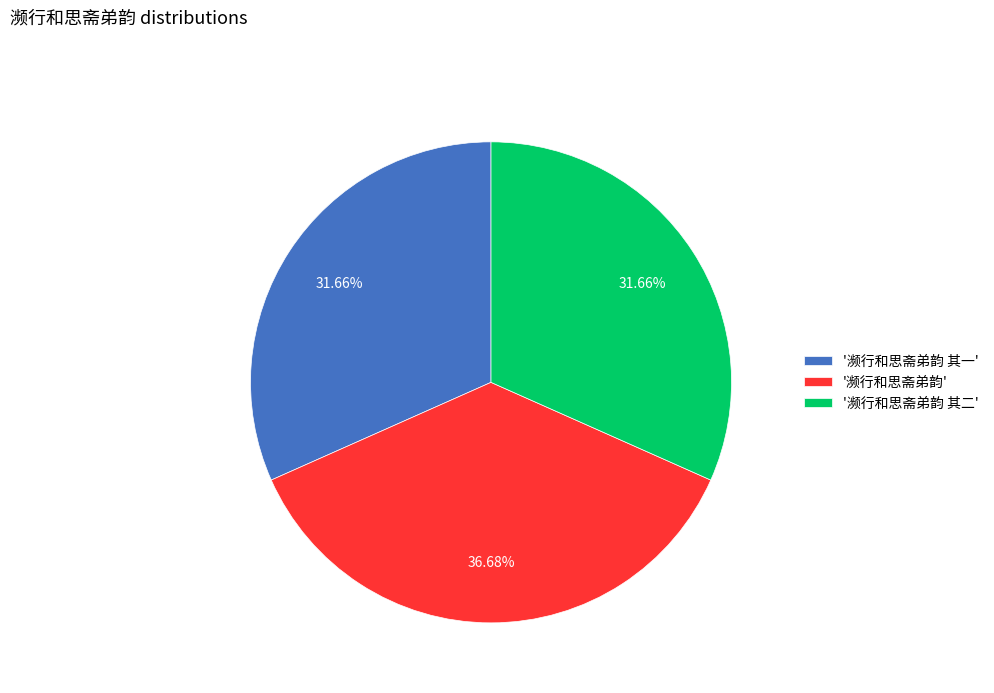

To the nearest percent, what is the difference between the largest and smallest slice percentages?

5%